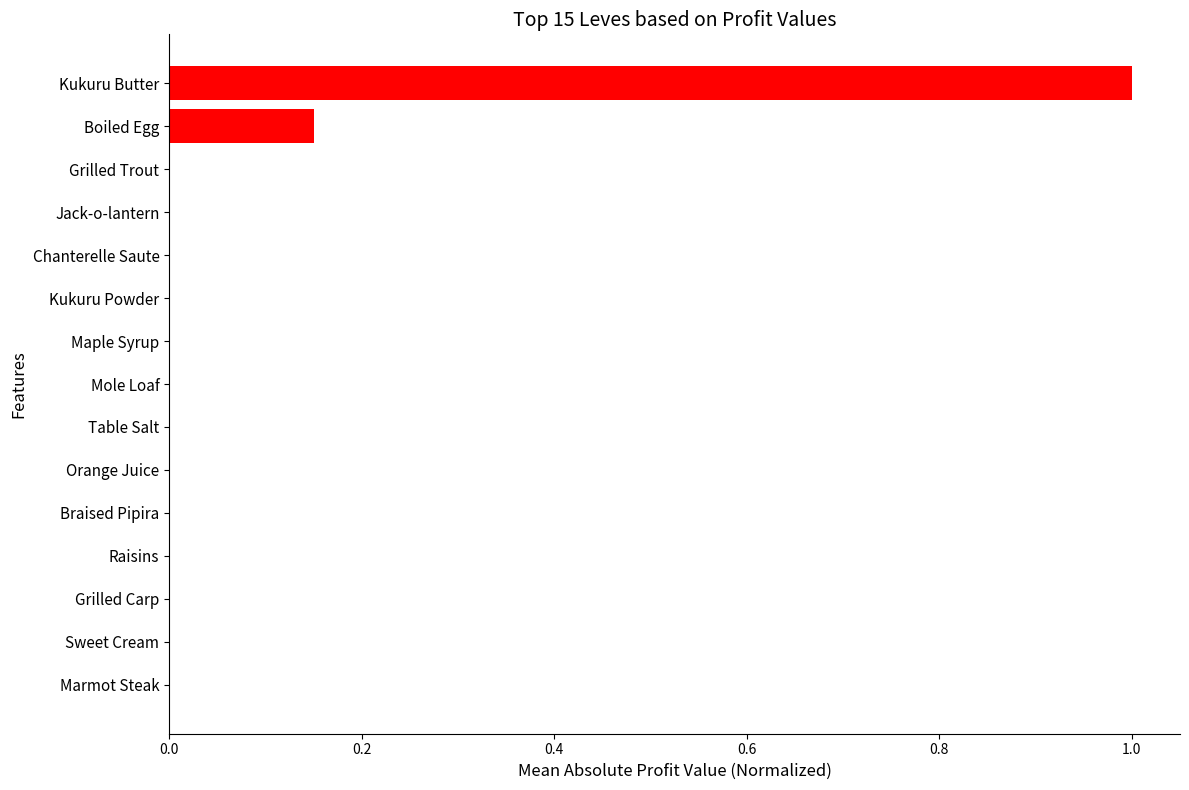

True or false: the data shows 1.0 at Kukuru Butter.

True